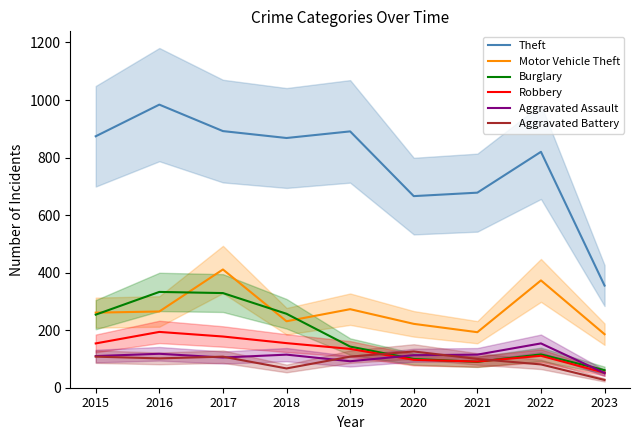

Which series has the widest spread of values?

Theft